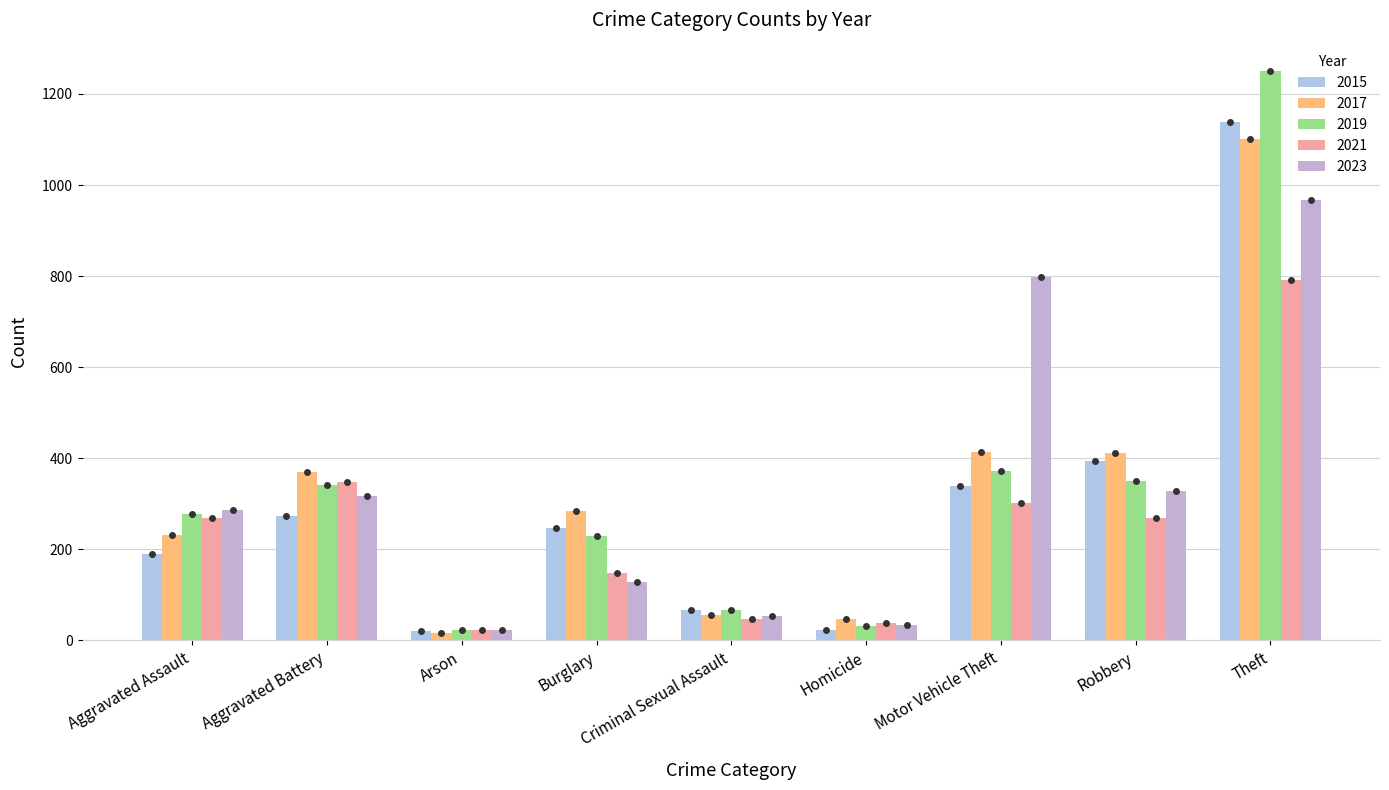

Rank the categories by 2019 value from lowest to highest.

Arson, Homicide, Criminal Sexual Assault, Burglary, Aggravated Assault, Aggravated Battery, Robbery, Motor Vehicle Theft, Theft